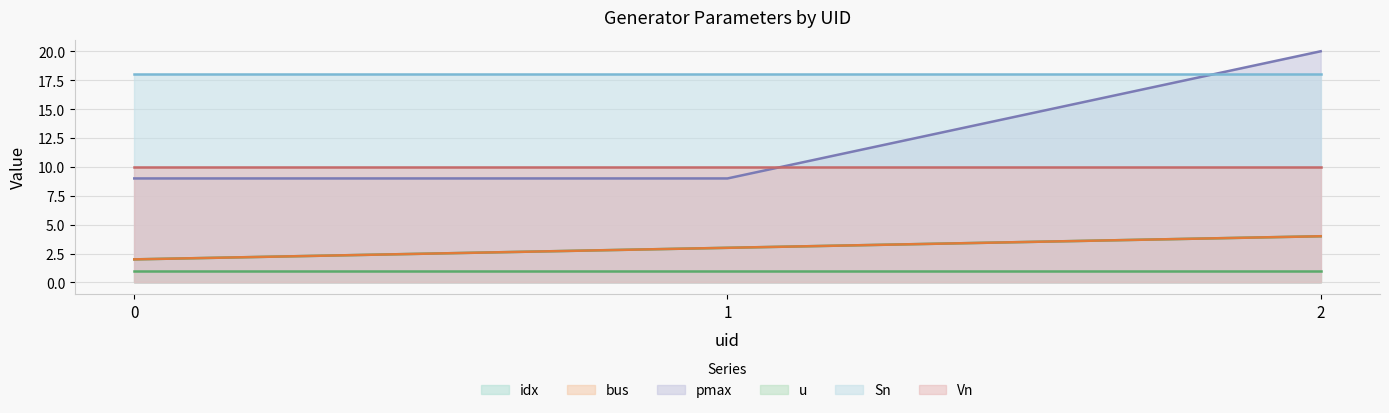

The value of idx at 1 is 3. True or false?

True